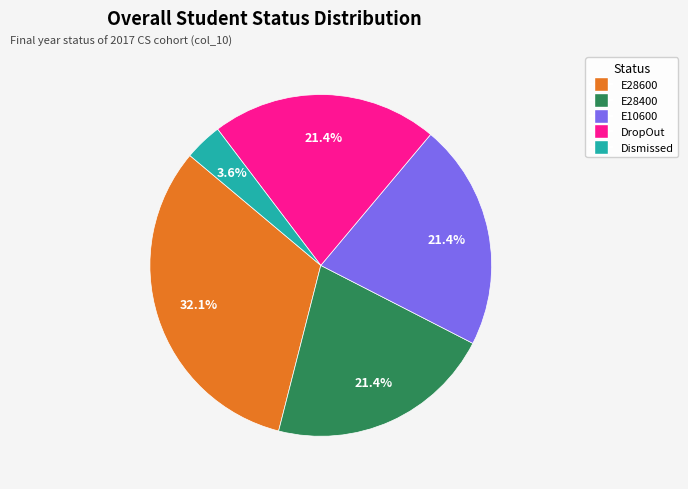

What percentage is the Dismissed slice, to the nearest percent?

4%